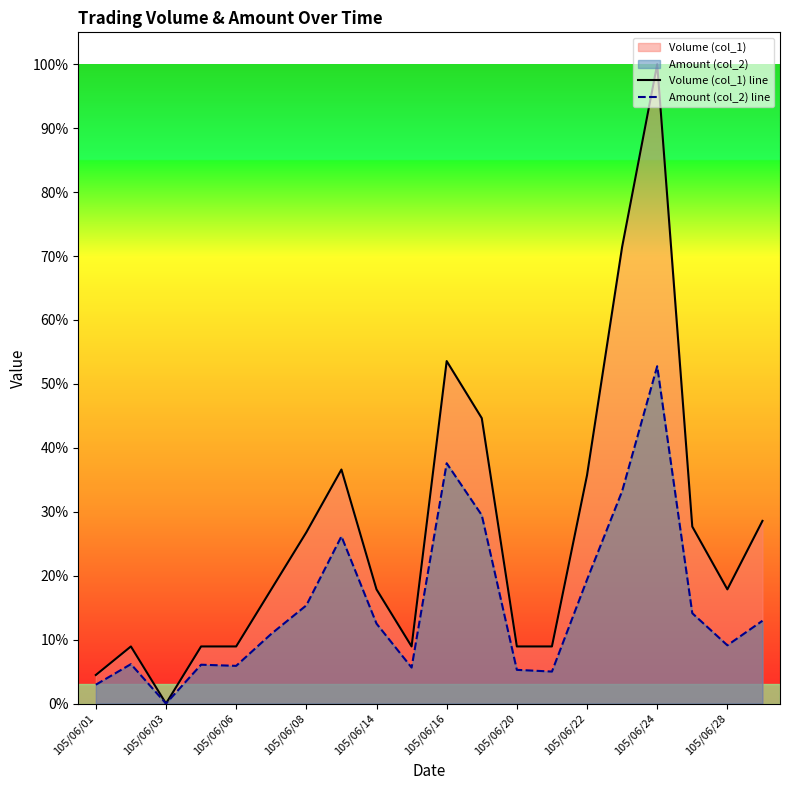

Which series has the largest total across all categories?

Volume (col_1) line